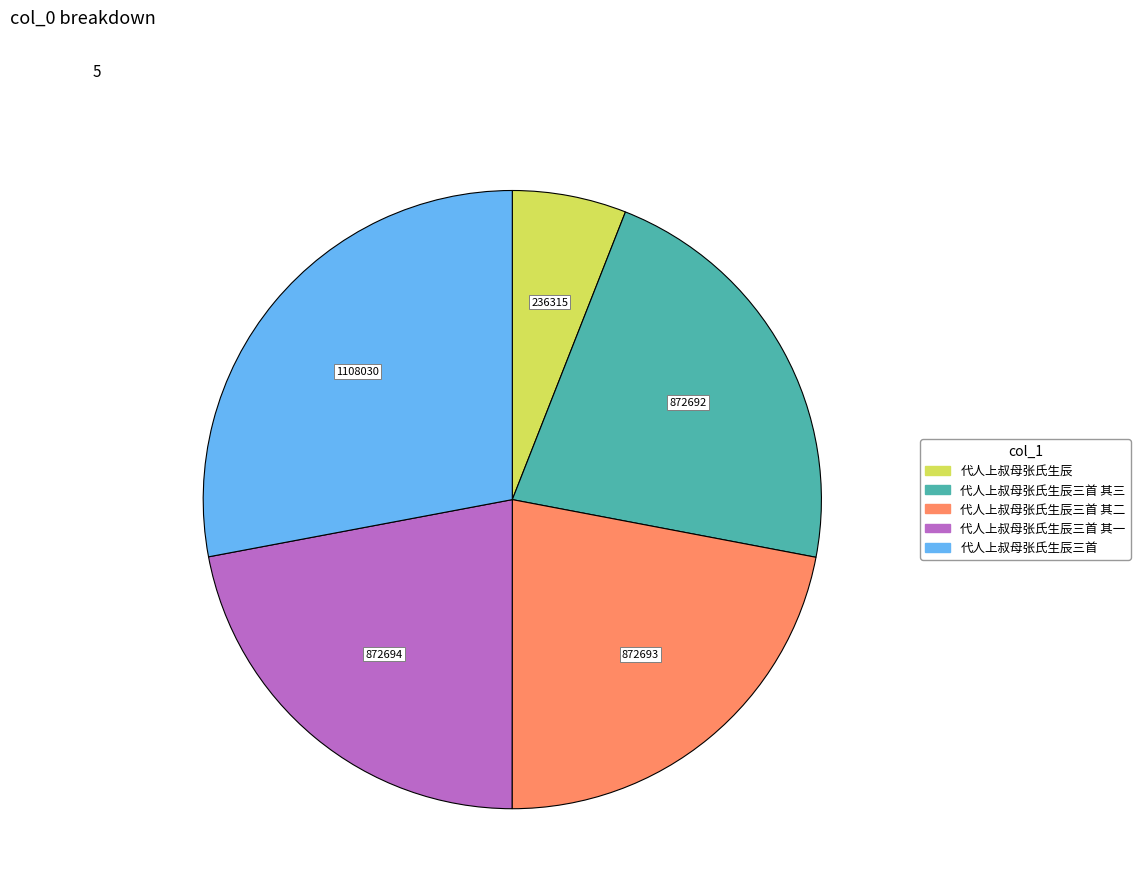

Is there any slice that represents more than half of the pie?

No